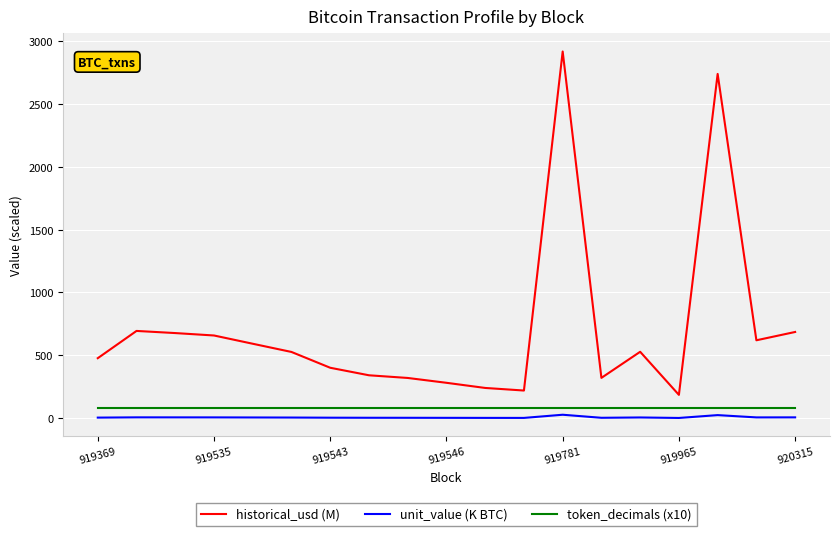

How many values in the historical_usd (M) series are below 526?

9